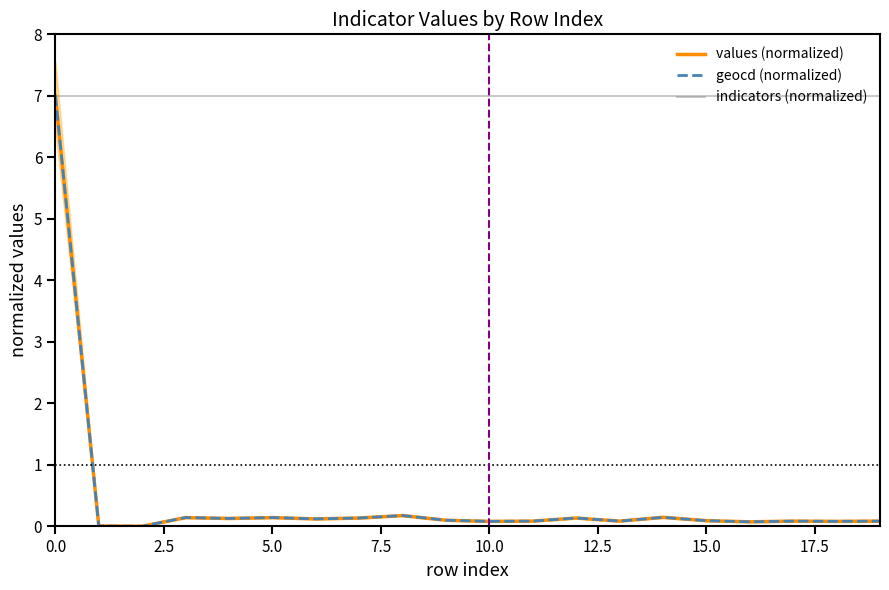

Which series has the widest spread of values?

values (normalized)